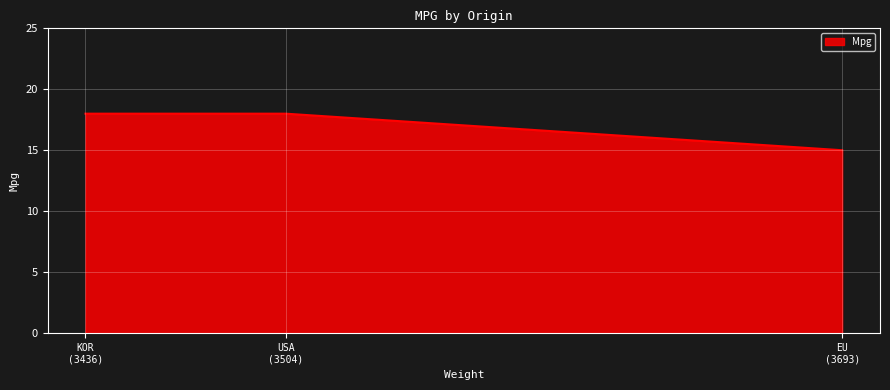

What is the average value?

17